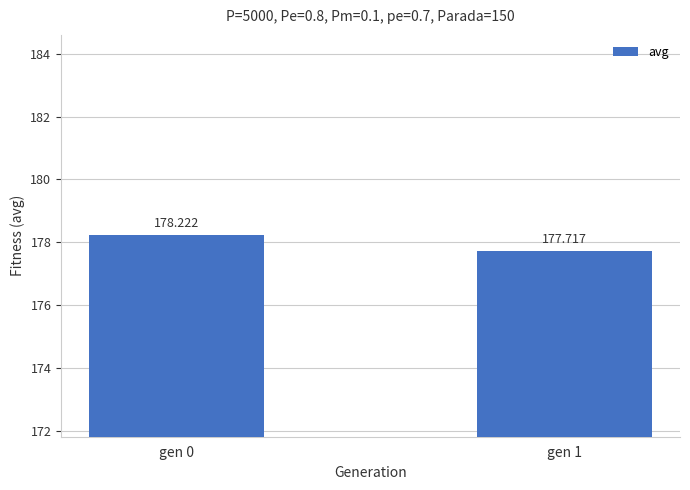

Rank the categories by value from lowest to highest.

gen 1, gen 0